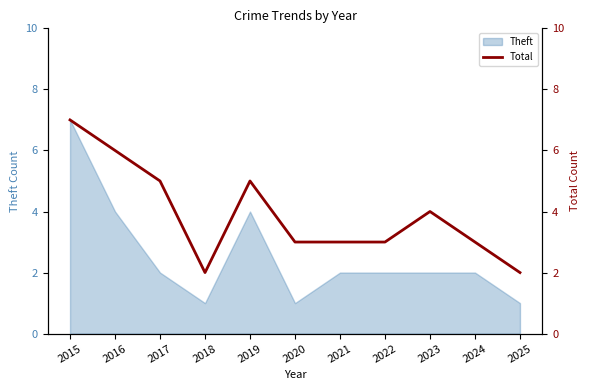

Is it true that the value at 2021 is 5?

False